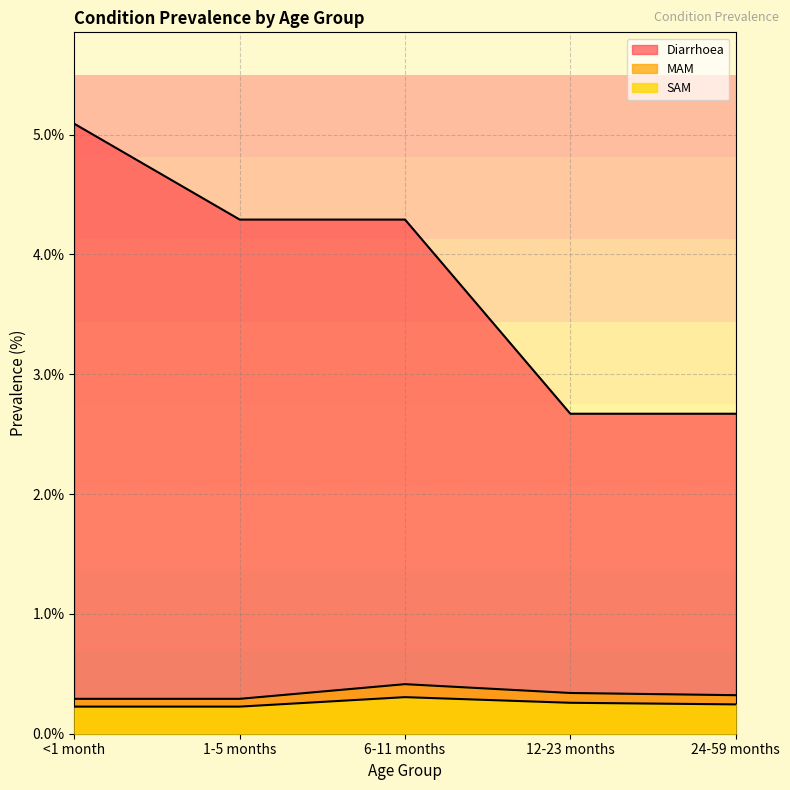

What is the minimum value for MAM?

0.3